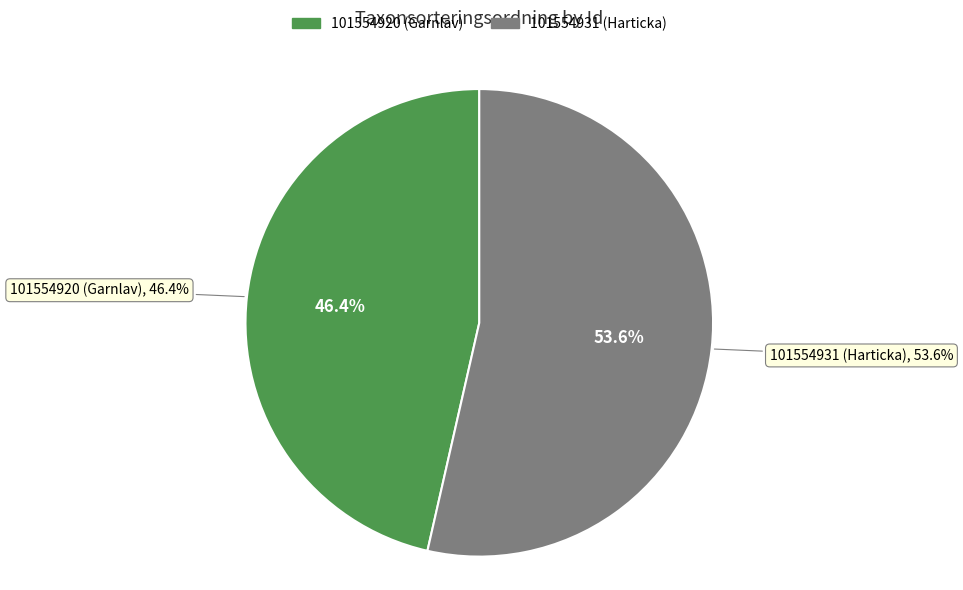

How many segments does this pie chart have?

2